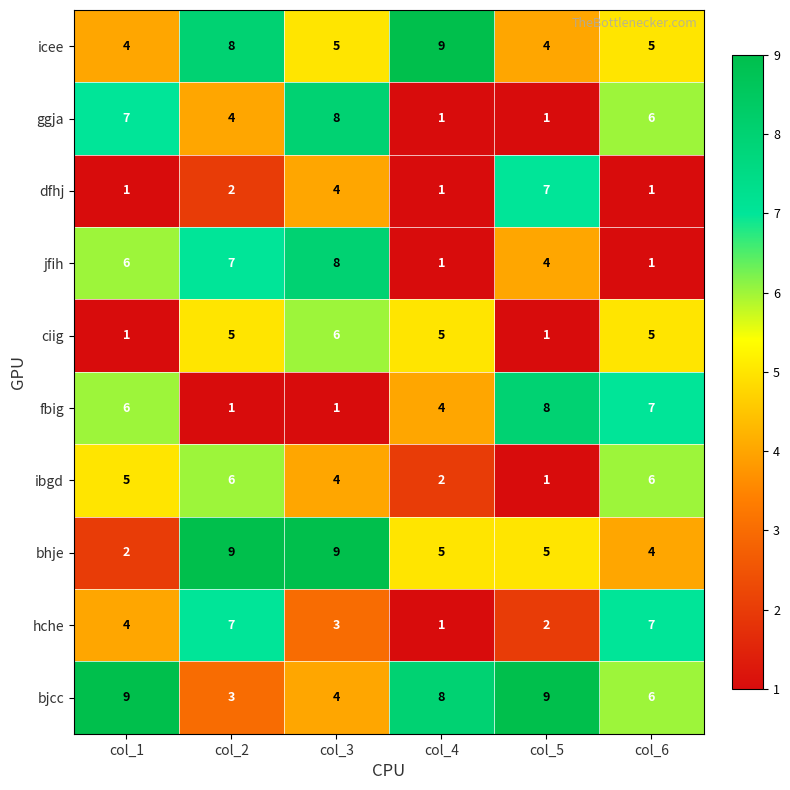

At which label is fbig closest to 4?

col_4